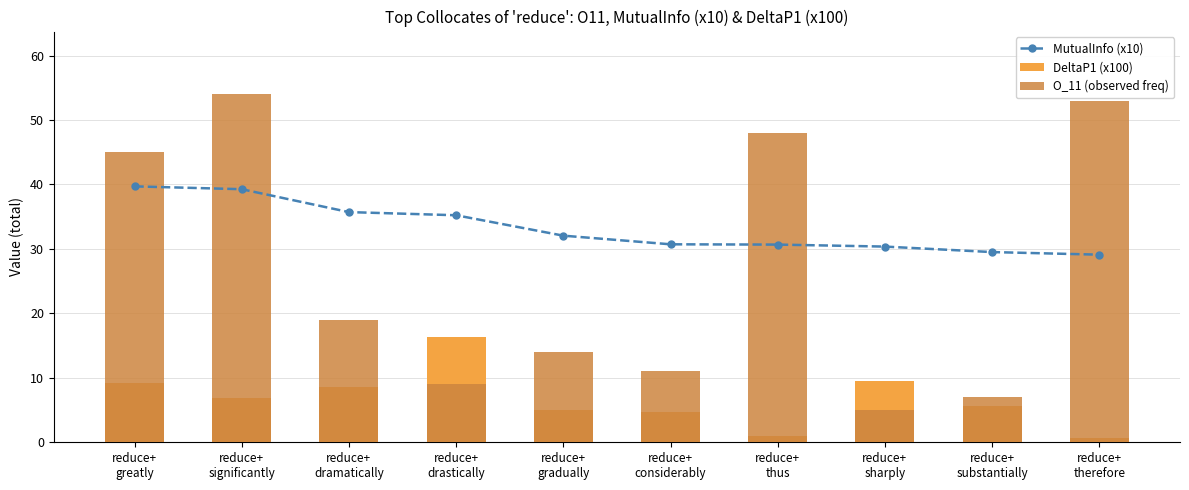

Reading left to right, what are all the values shown in this chart?

MutualInfo (x10): reduce+
greatly=39.7	reduce+
significantly=39.3	reduce+
dramatically=35.7	reduce+
drastically=35.2	reduce+
gradually=32.1	reduce+
considerably=30.7	reduce+
thus=30.7	reduce+
sharply=30.4	reduce+
substantially=29.5	reduce+
therefore=29.1
DeltaP1 (x100): reduce+
greatly=9.1	reduce+
significantly=6.9	reduce+
dramatically=8.6	reduce+
drastically=16.3	reduce+
gradually=5.0	reduce+
considerably=4.7	reduce+
thus=1.0	reduce+
sharply=9.6	reduce+
substantially=5.6	reduce+
therefore=0.6
O_11 (observed freq): reduce+
greatly=45.0	reduce+
significantly=54.0	reduce+
dramatically=19.0	reduce+
drastically=9.0	reduce+
gradually=14.0	reduce+
considerably=11.0	reduce+
thus=48.0	reduce+
sharply=5.0	reduce+
substantially=7.0	reduce+
therefore=53.0